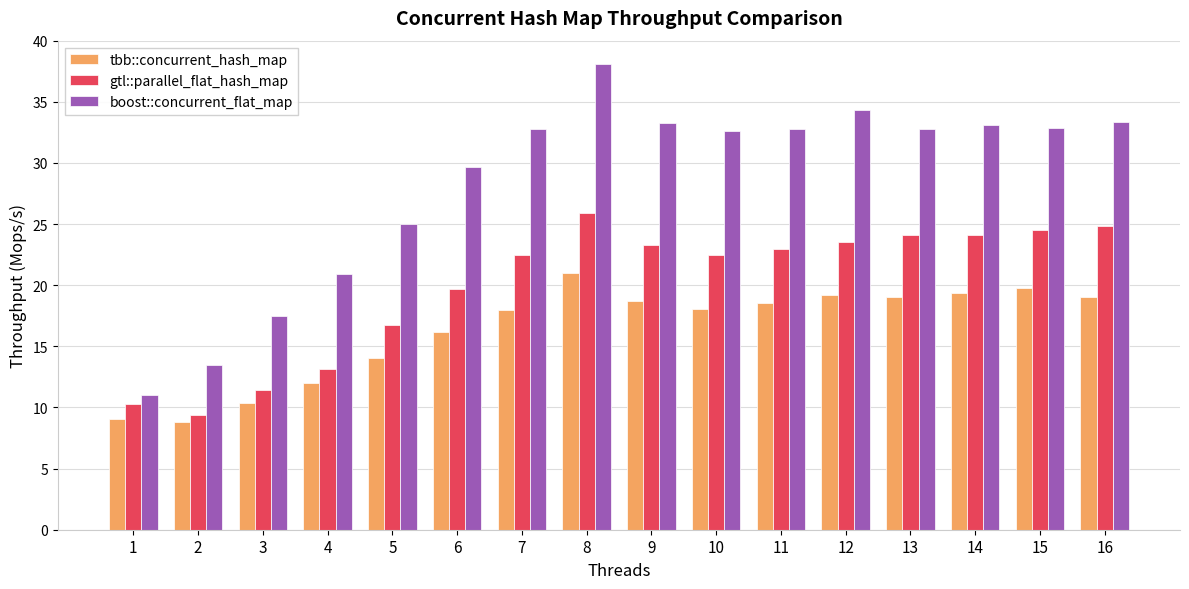

Is the value of gtl::parallel_flat_hash_map at 10 greater than the value of tbb::concurrent_hash_map at 16?

Yes